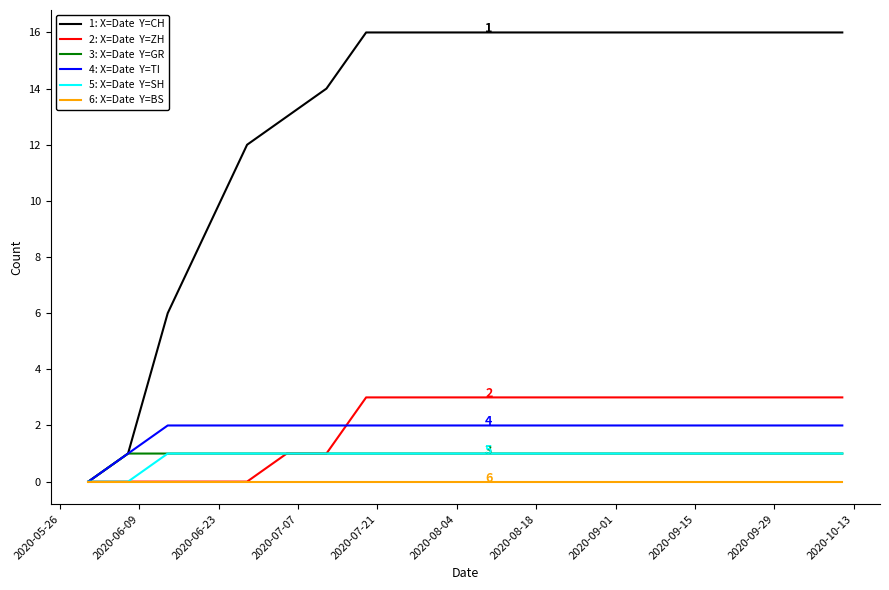

What is the greatest value displayed?

16